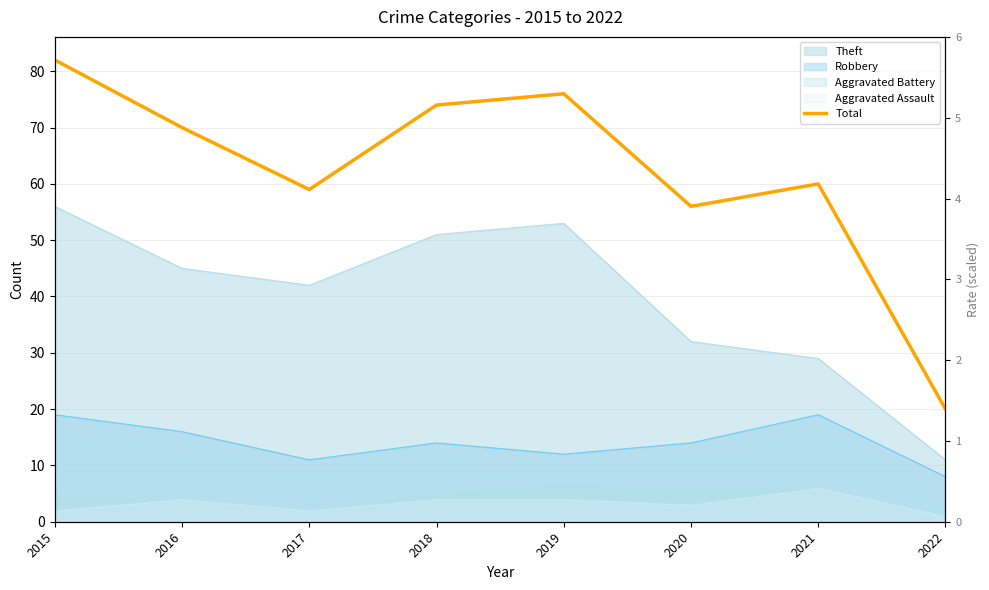

What is the approximate value at 2019, to the nearest 5?

75